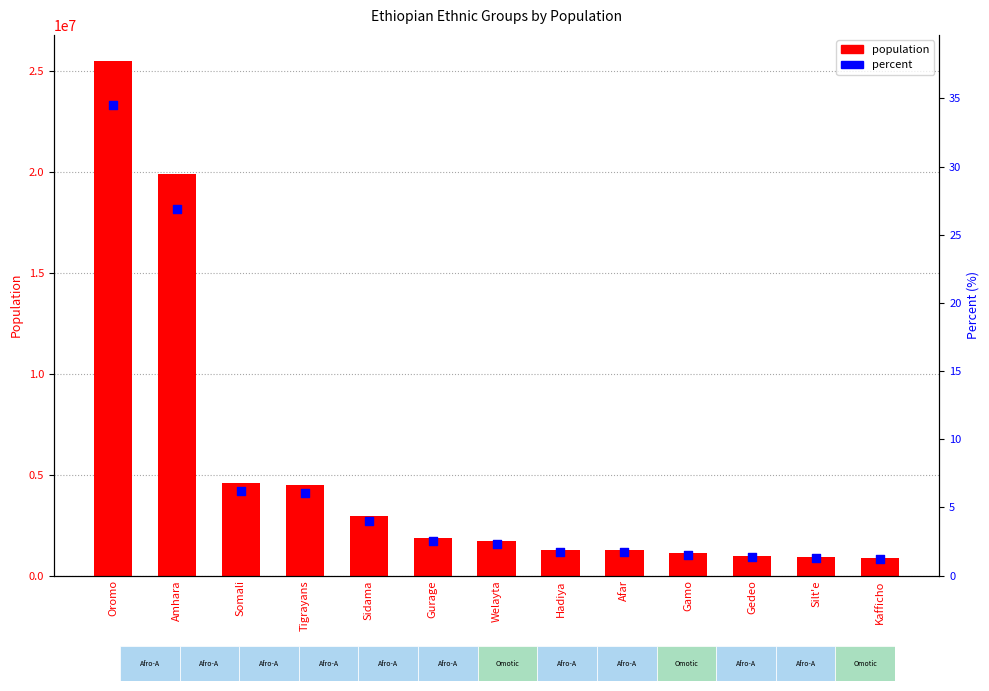

Which series has the widest spread of Y values?

population